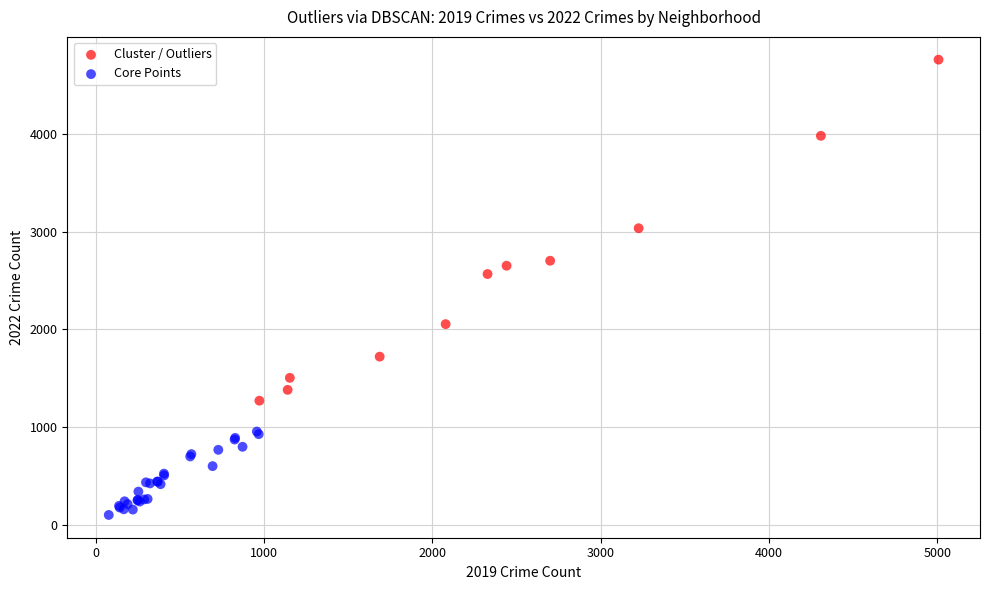

Which series has the widest spread of Y values?

Cluster / Outliers